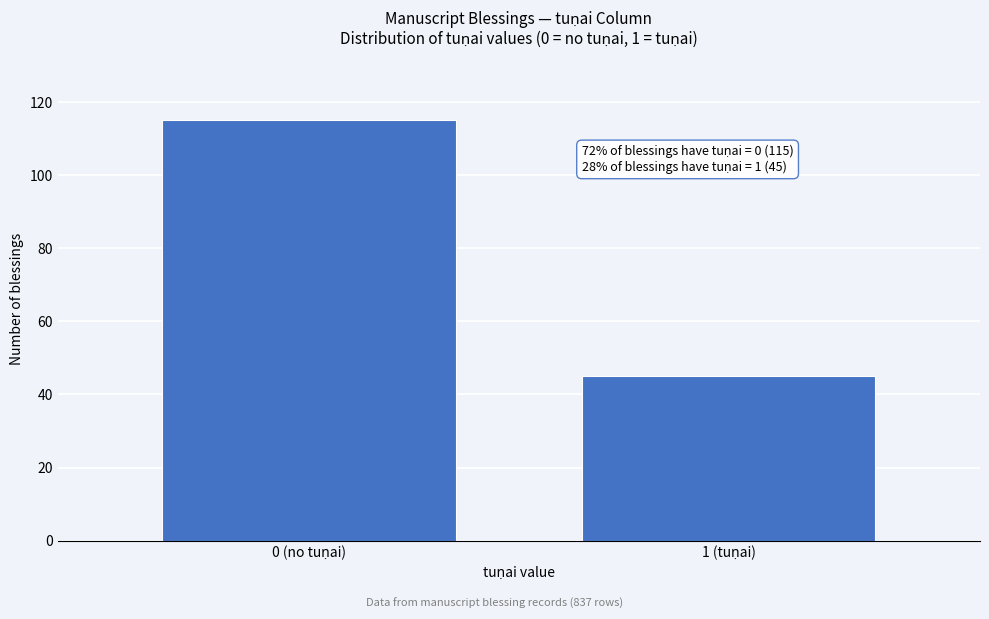

Reading right to left, extract all data points from this chart.

45	115